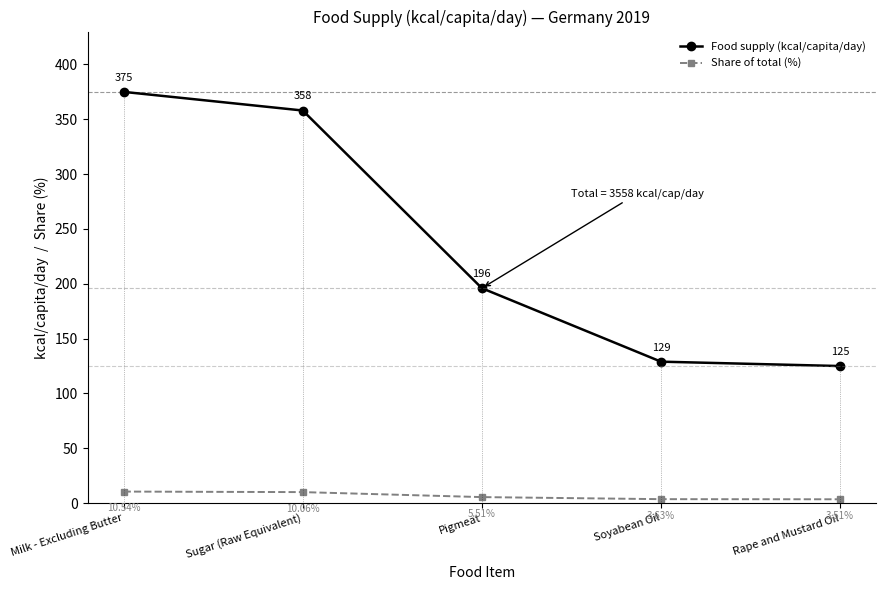

What are all the series names shown in the legend?

Food supply (kcal/capita/day), Share of total (%)